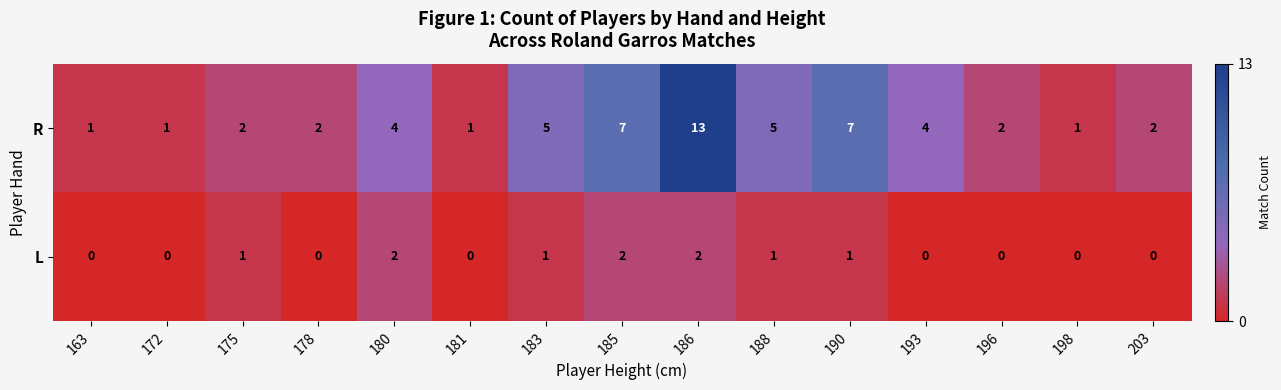

Between 180 and 185, which series saw the biggest shift?

R